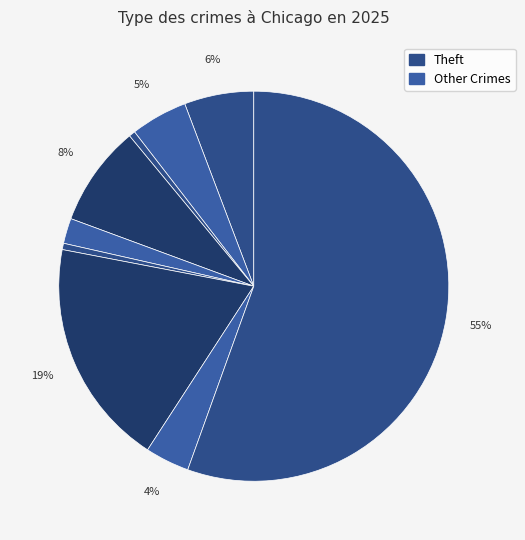

Is there any slice that represents more than half of the pie?

Yes